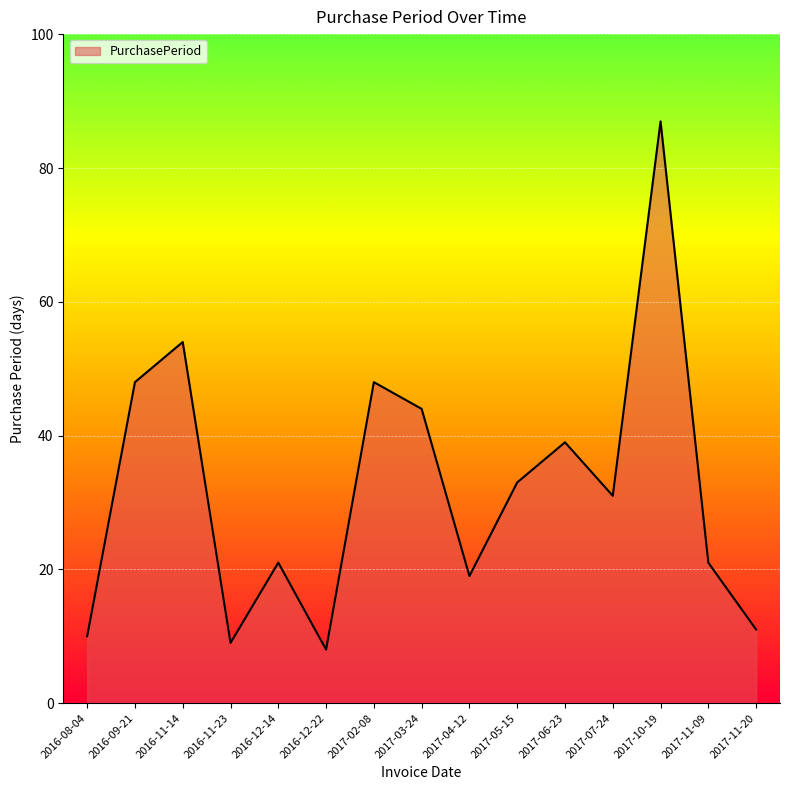

Does the chart display data point markers on the line(s)?

No